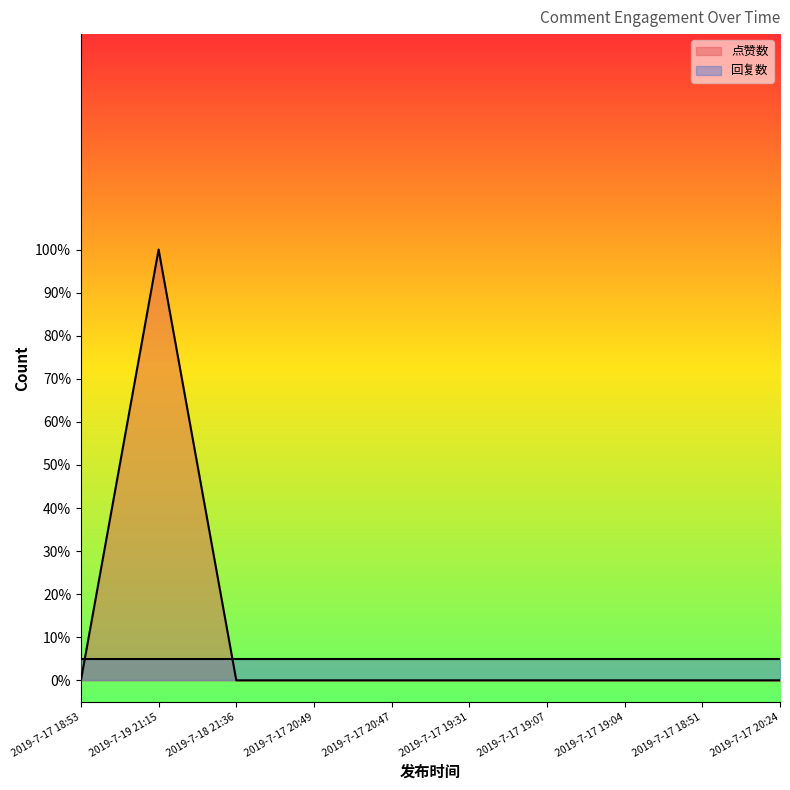

Does the chart display data point markers on the line(s)?

No